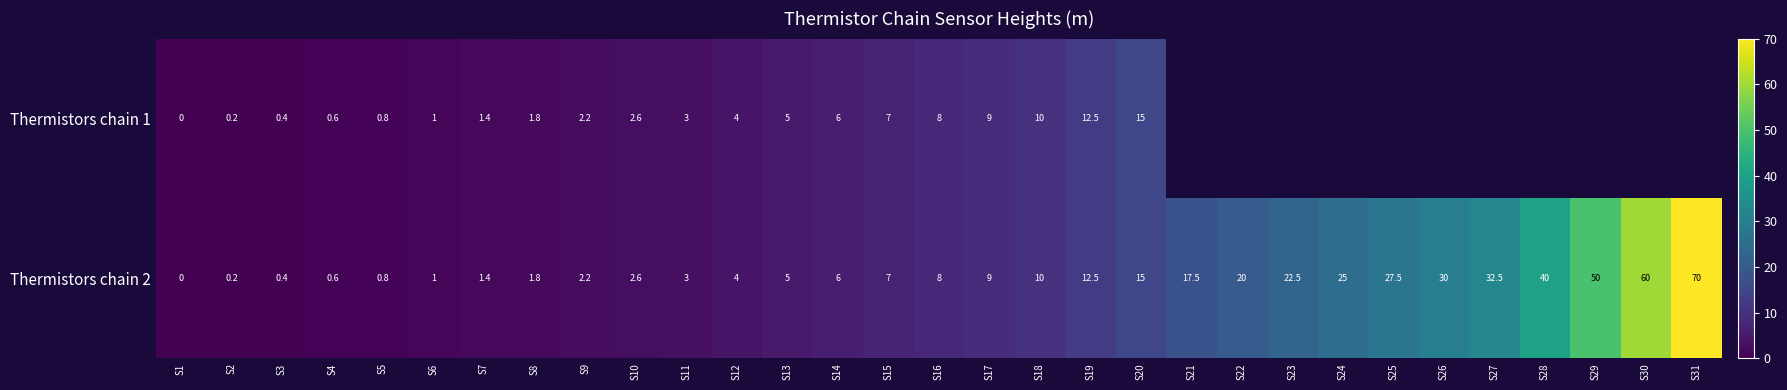

At which label does Thermistors chain 2 reach its minimum?

S1